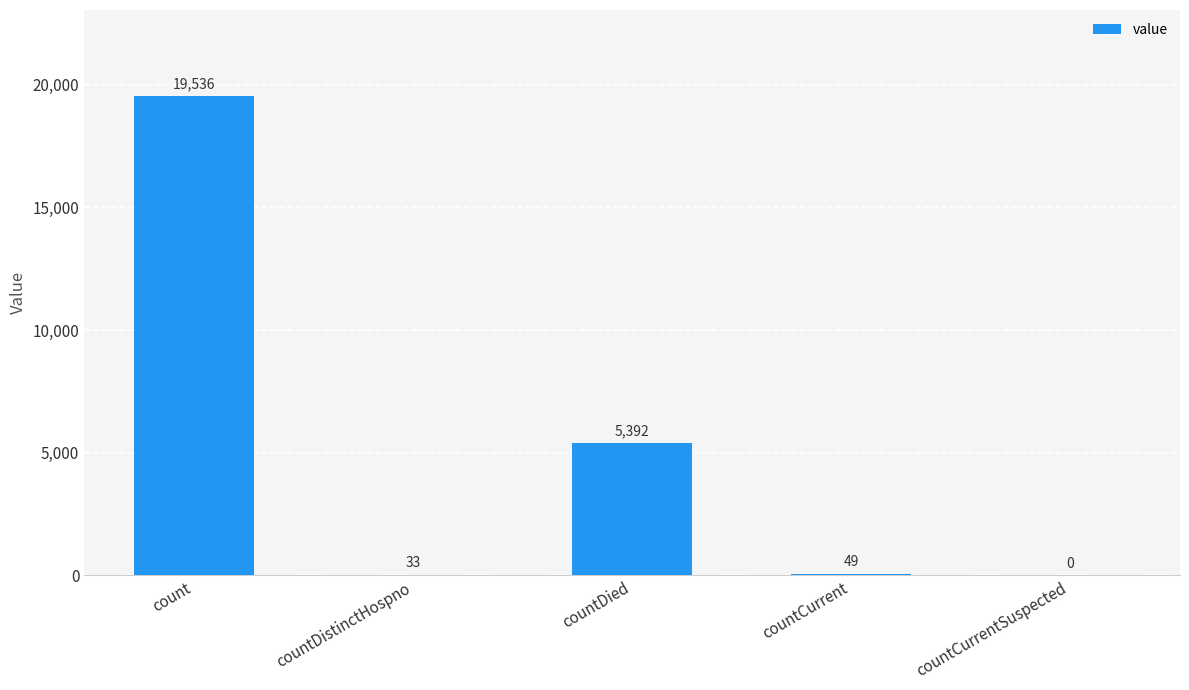

Which category has the highest value across all series?

count